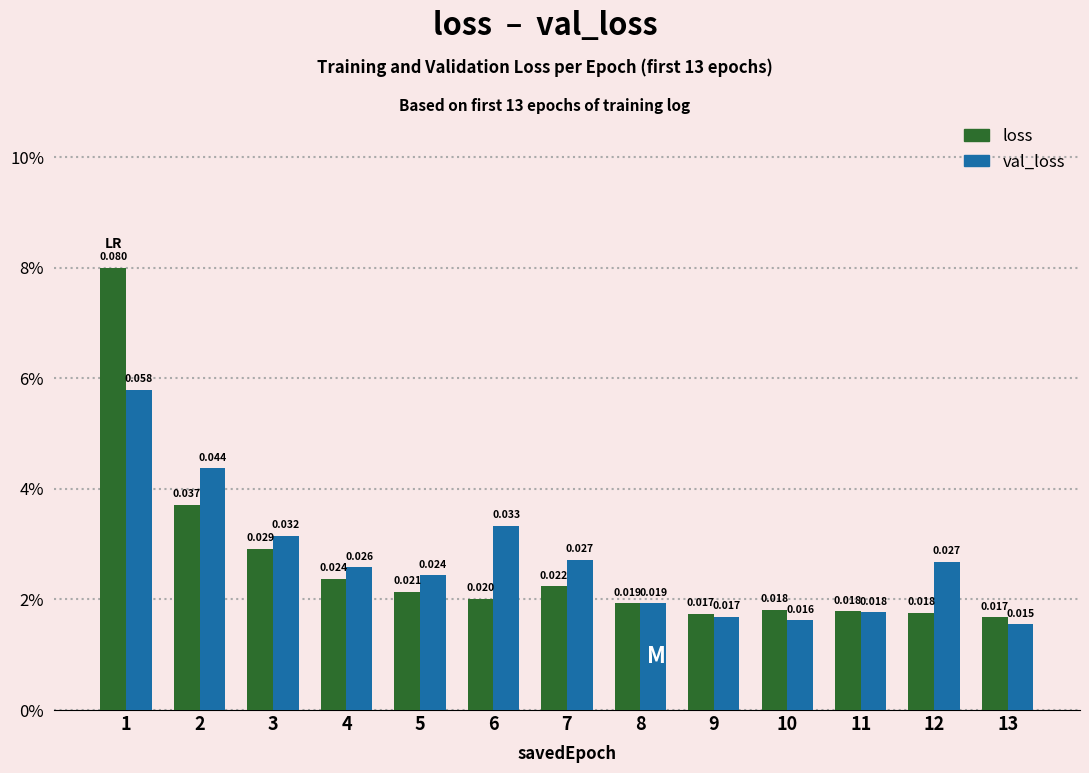

What are all the series names shown in the legend?

loss, val_loss